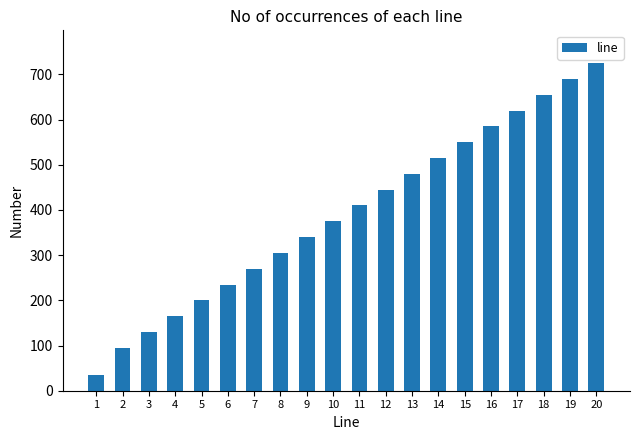

Between 19 and 7, which is larger?

19